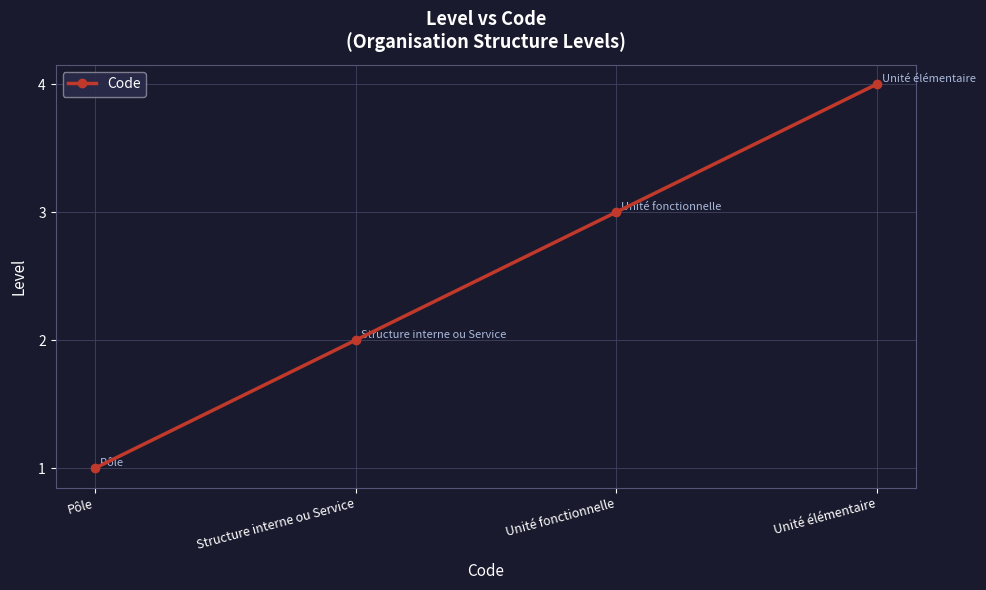

List the labels in order of value, smallest first.

Pôle, Structure interne ou Service, Unité fonctionnelle, Unité élémentaire